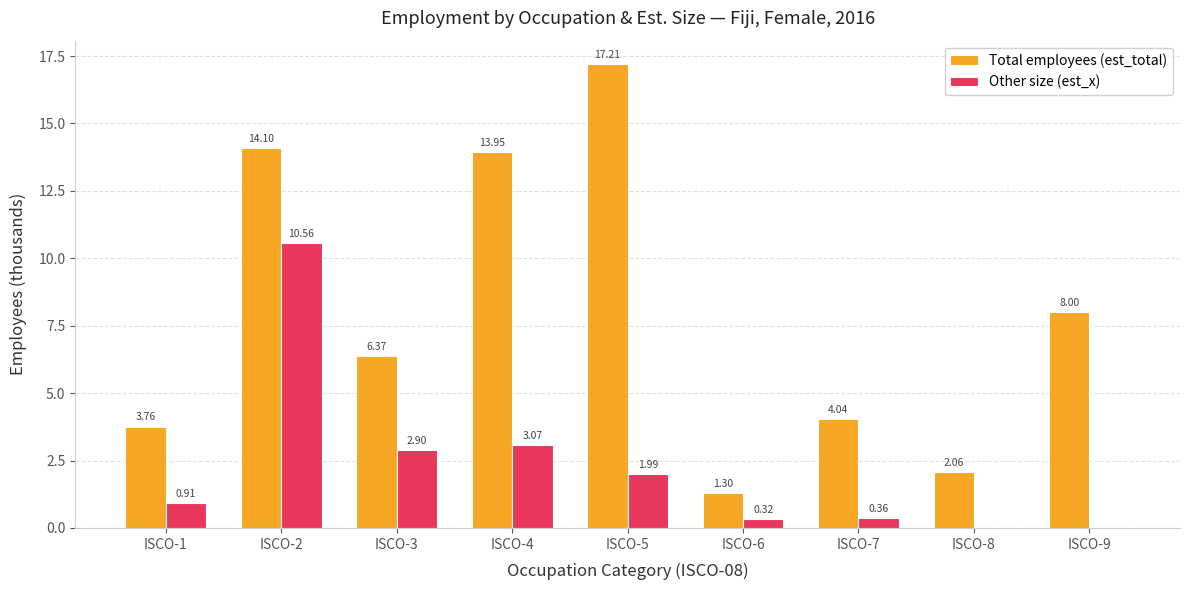

How many data points in Other size (est_x) are above 0?

7